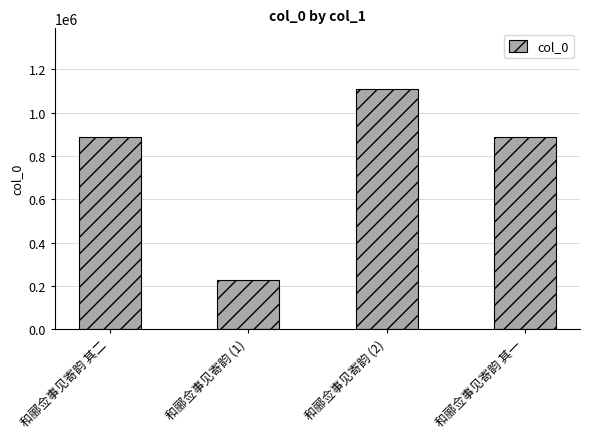

What is the difference between the values at 和郦佥事见寄韵 其一 and 和郦佥事见寄韵 (2)?

224777